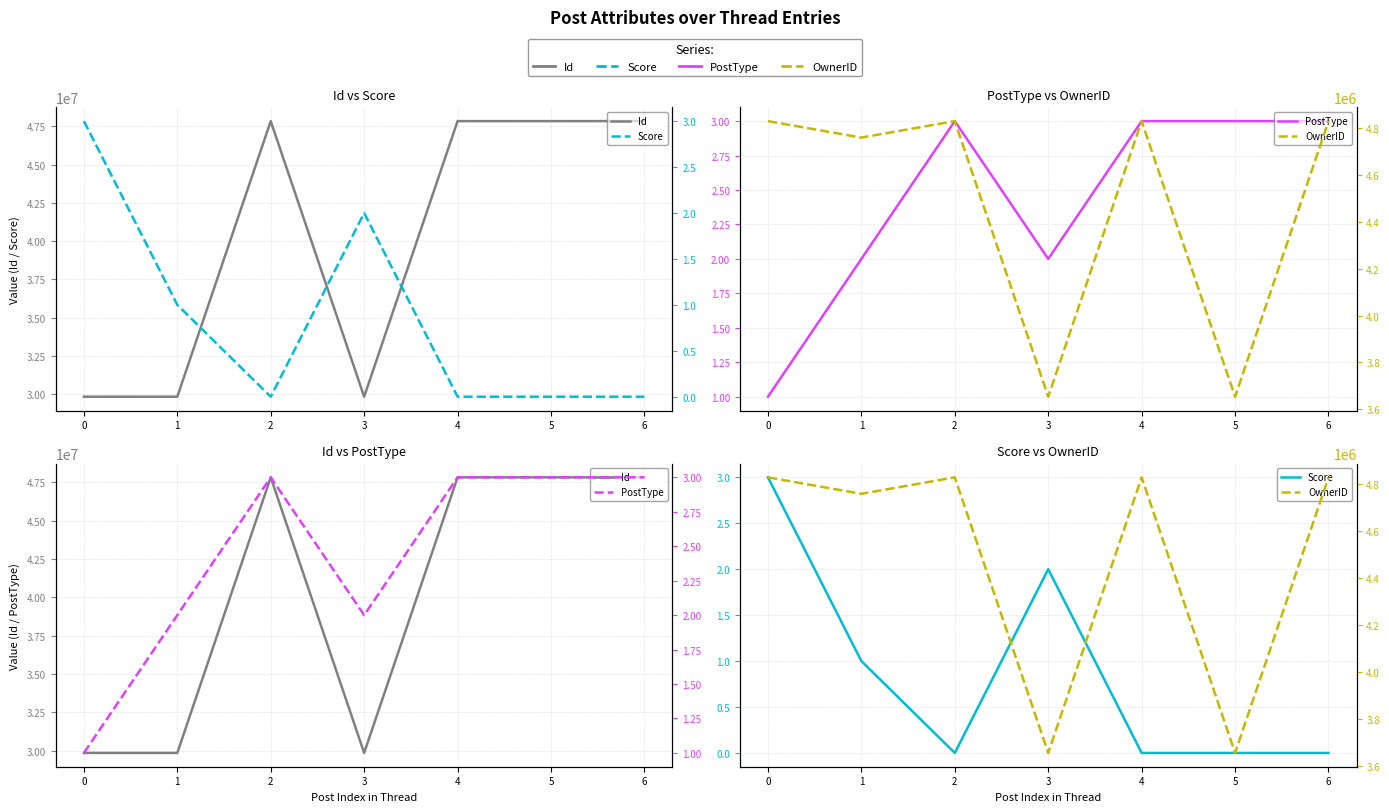

What is the value of the OwnerID point at the 7th from the left?

4829252